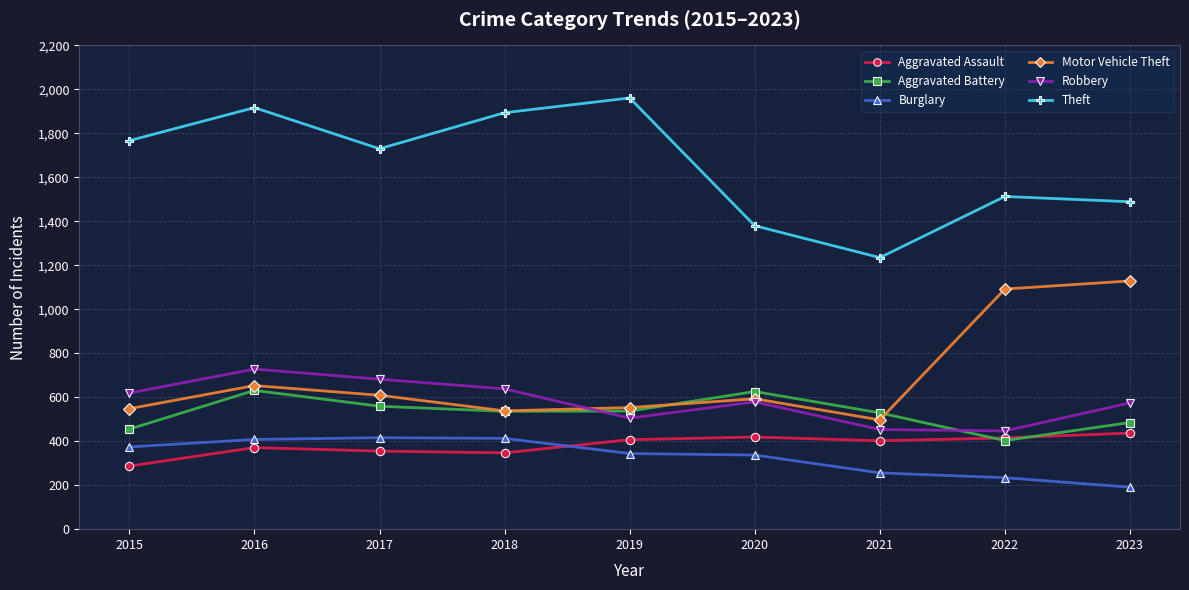

At which label does Robbery first exceed 579?

2015